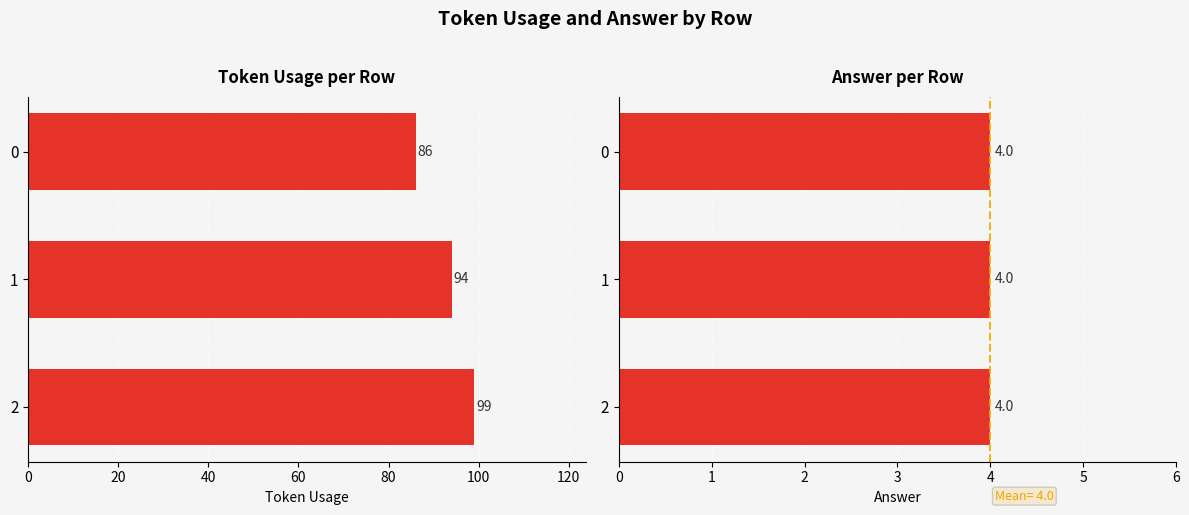

How many distinct data groups are displayed?

2